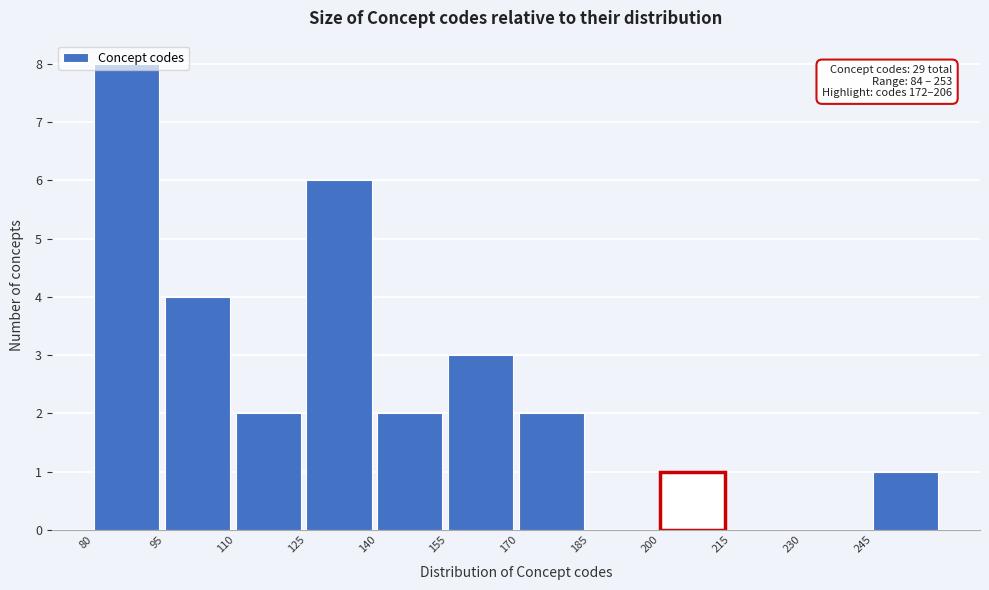

Which range on the x-axis has the tallest bar?

80 to 95